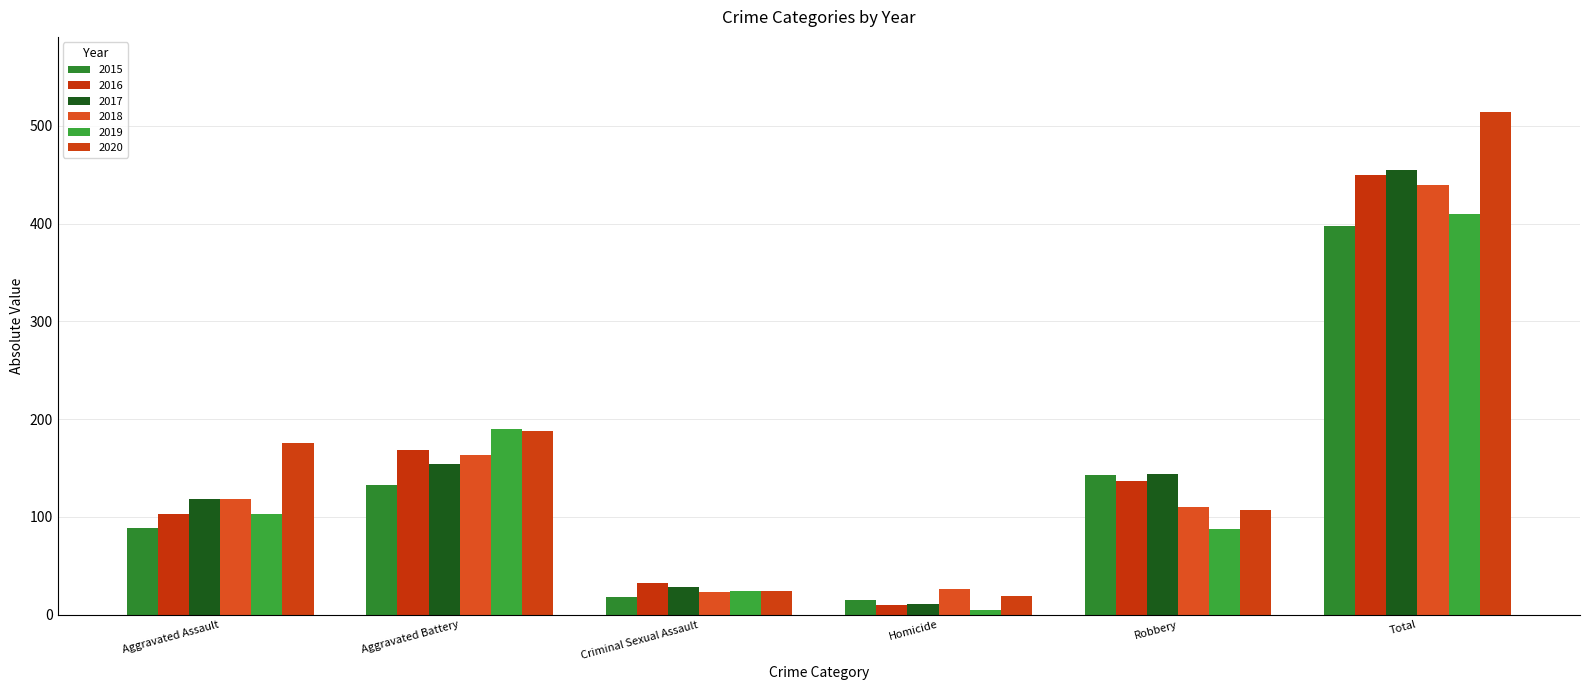

Are the bars horizontal?

No